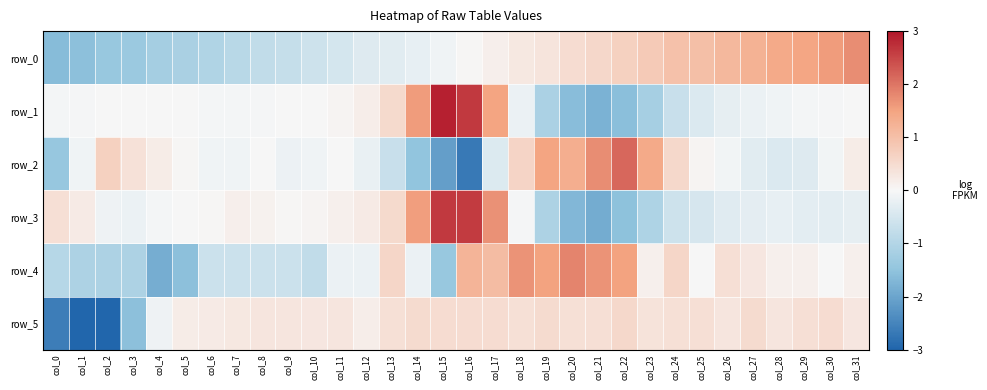

Rank the series at col_5 from lowest to highest value.

row_4, row_0, row_1, row_3, row_2, row_5